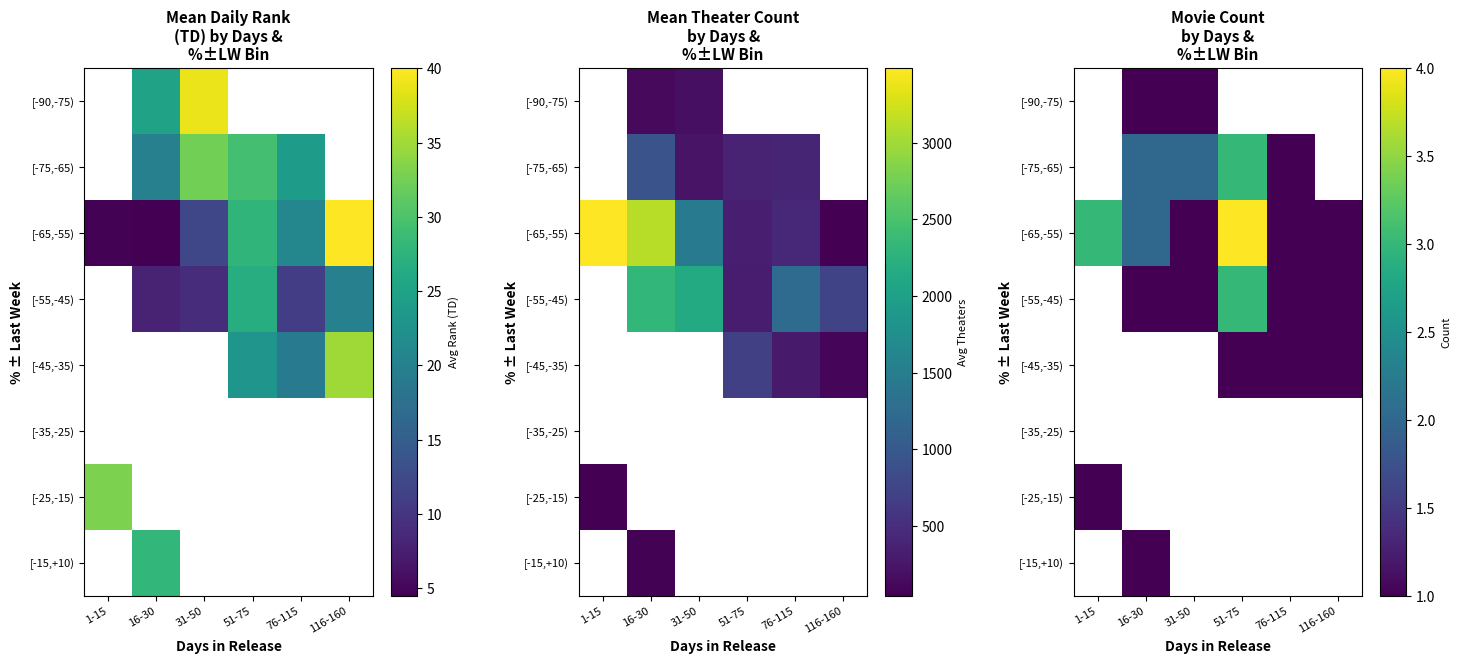

How many data points in [-65,-55) are less than 2?

3